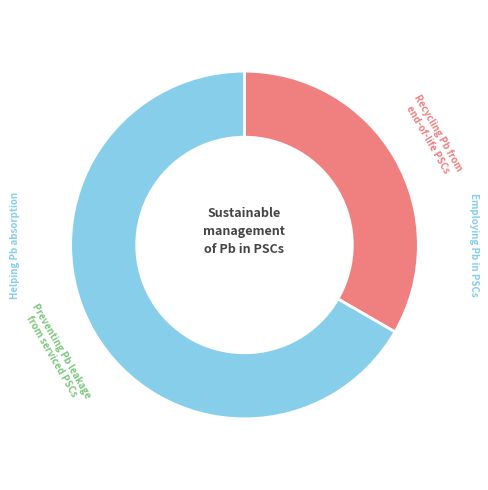

Is there any slice that represents more than half of the pie?

Yes